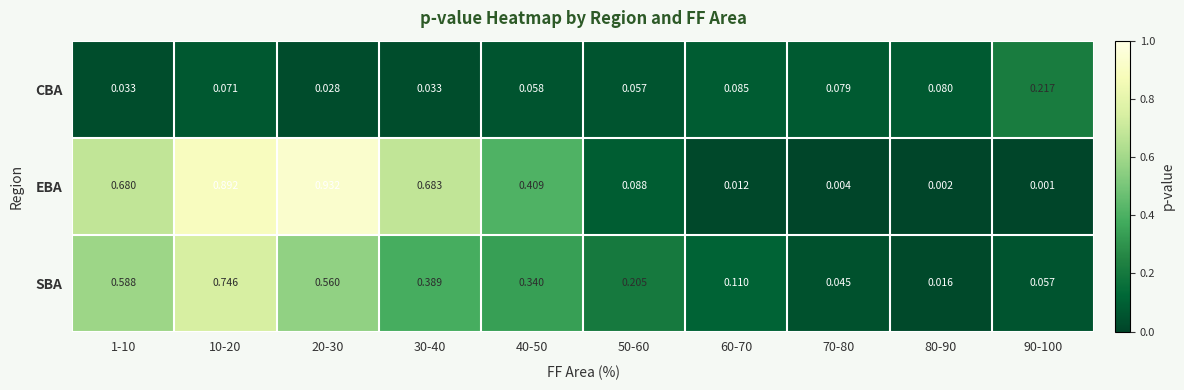

Which series has the largest total across all categories?

EBA